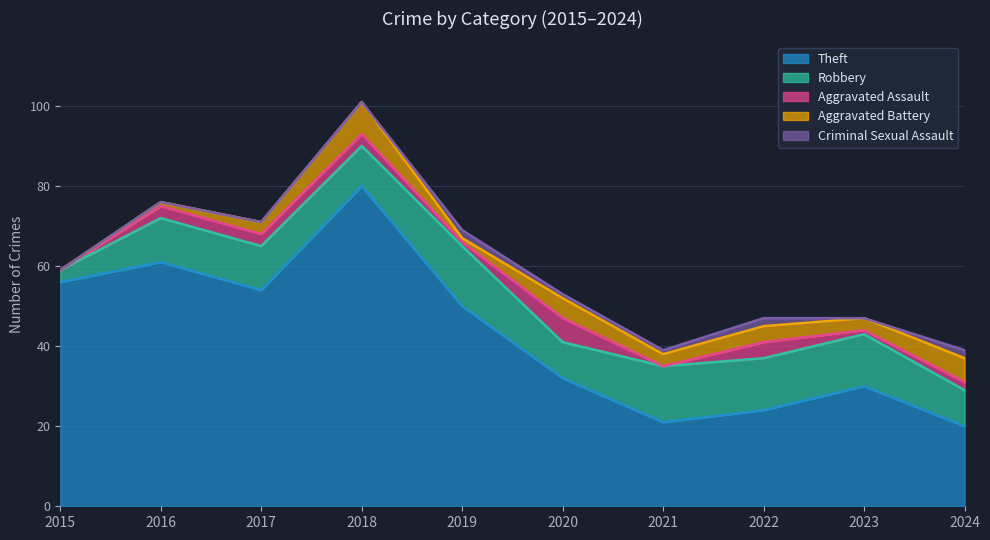

At which category does Theft reach its first local valley?

2017